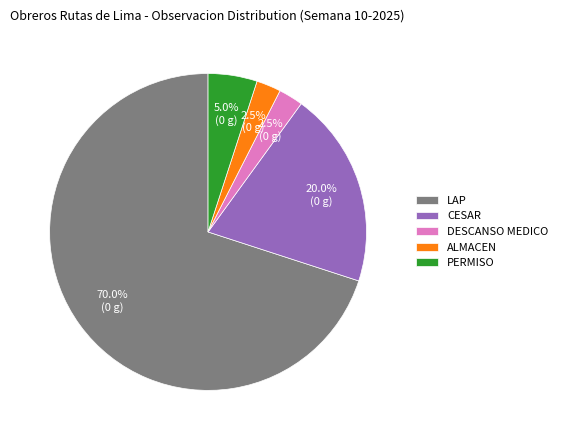

How many segments does this pie chart have?

5